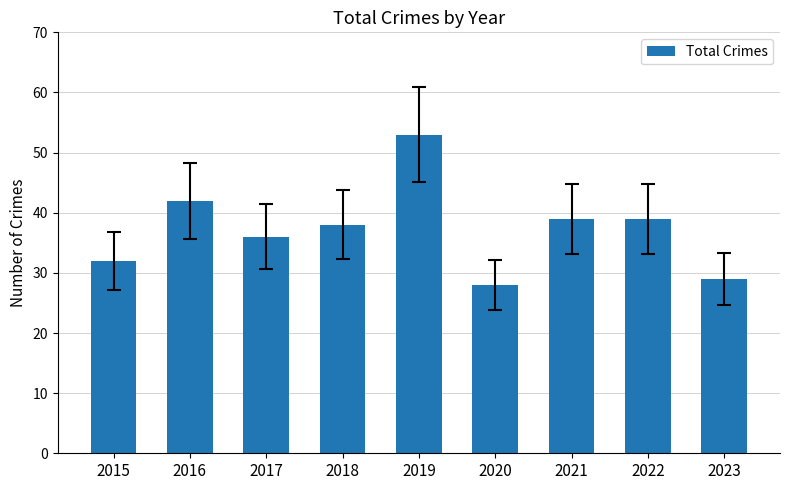

Reading right to left, what are all the values shown in this chart?

29	39	39	28	53	38	36	42	32